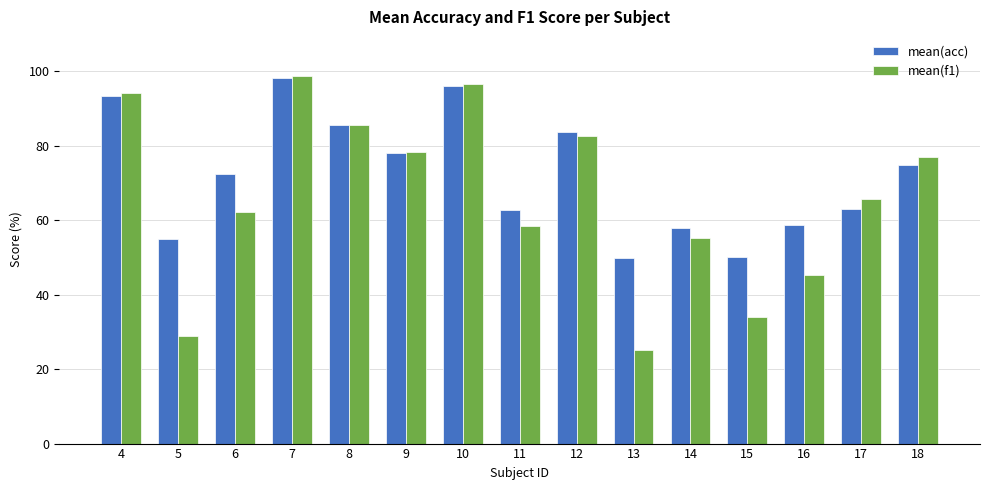

The value of mean(f1) at 9 is 78.3. True or false?

True